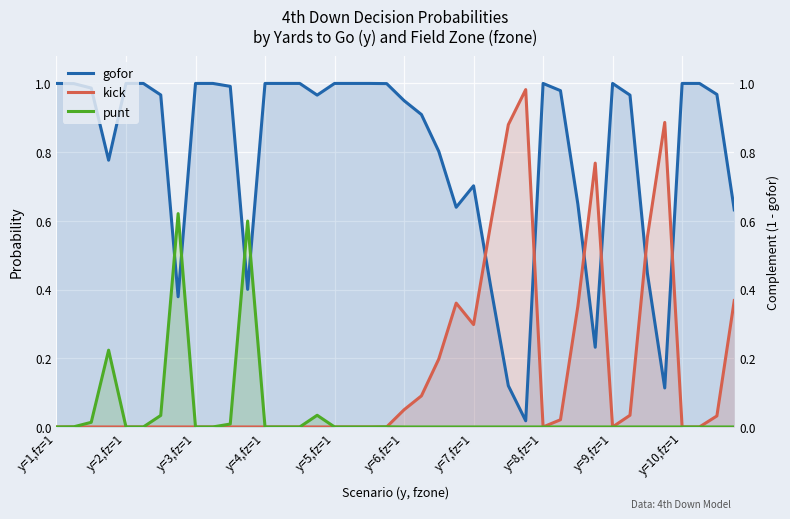

Rank the series at y=3,fz=1 from lowest to highest value.

kick, punt, gofor